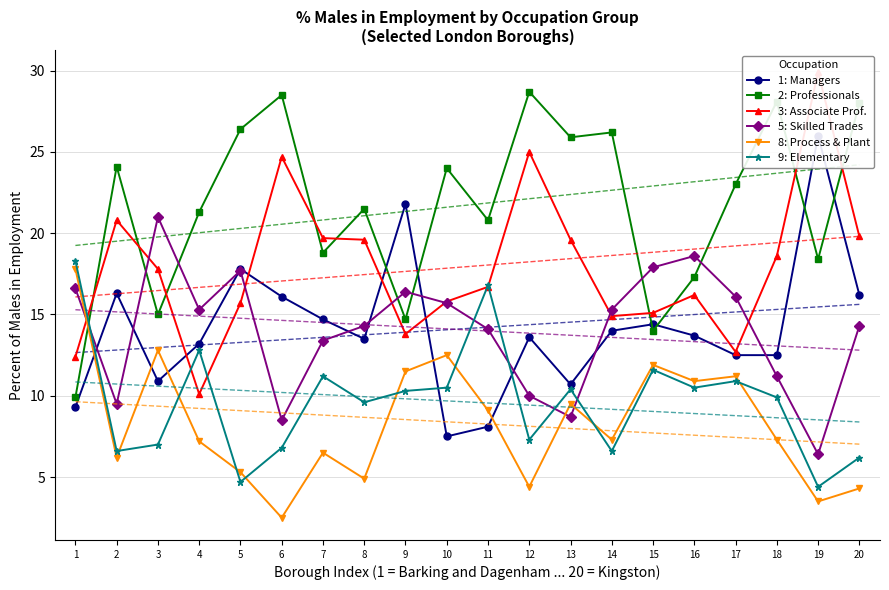

What is the difference between the highest and lowest values at 8?

16.6